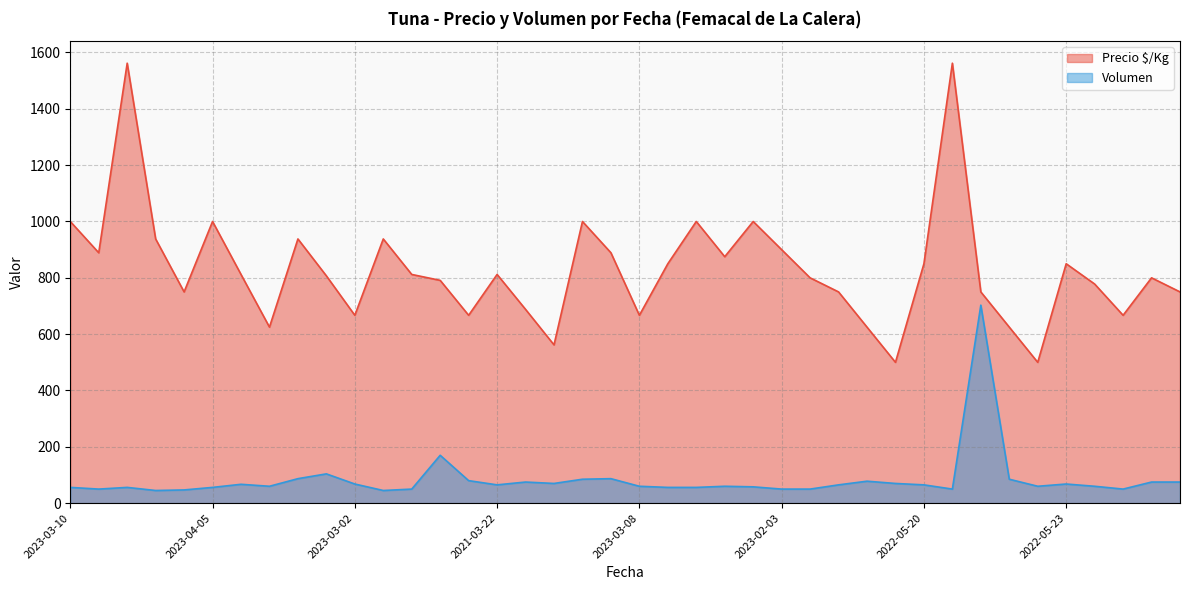

True or false: Precio $/Kg and Volumen intersect in this chart.

False